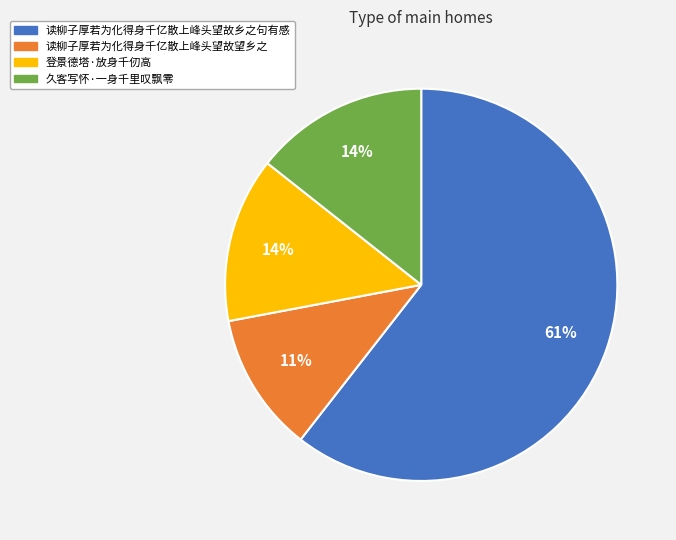

Do 登景德塔·放身千仞高 and 久客写怀·一身千里叹飘零 together represent more than half of the pie?

No